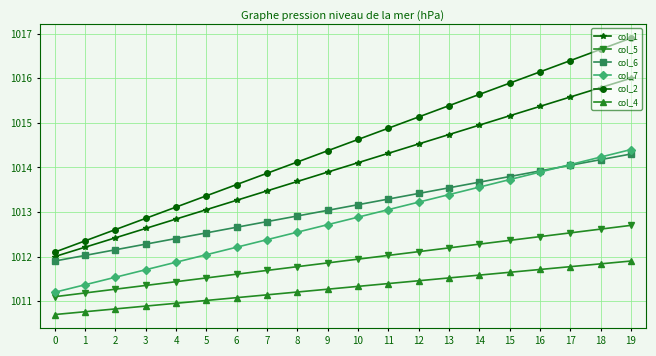

What is the value of the col_2 point at the 19th from the left?

1016.6